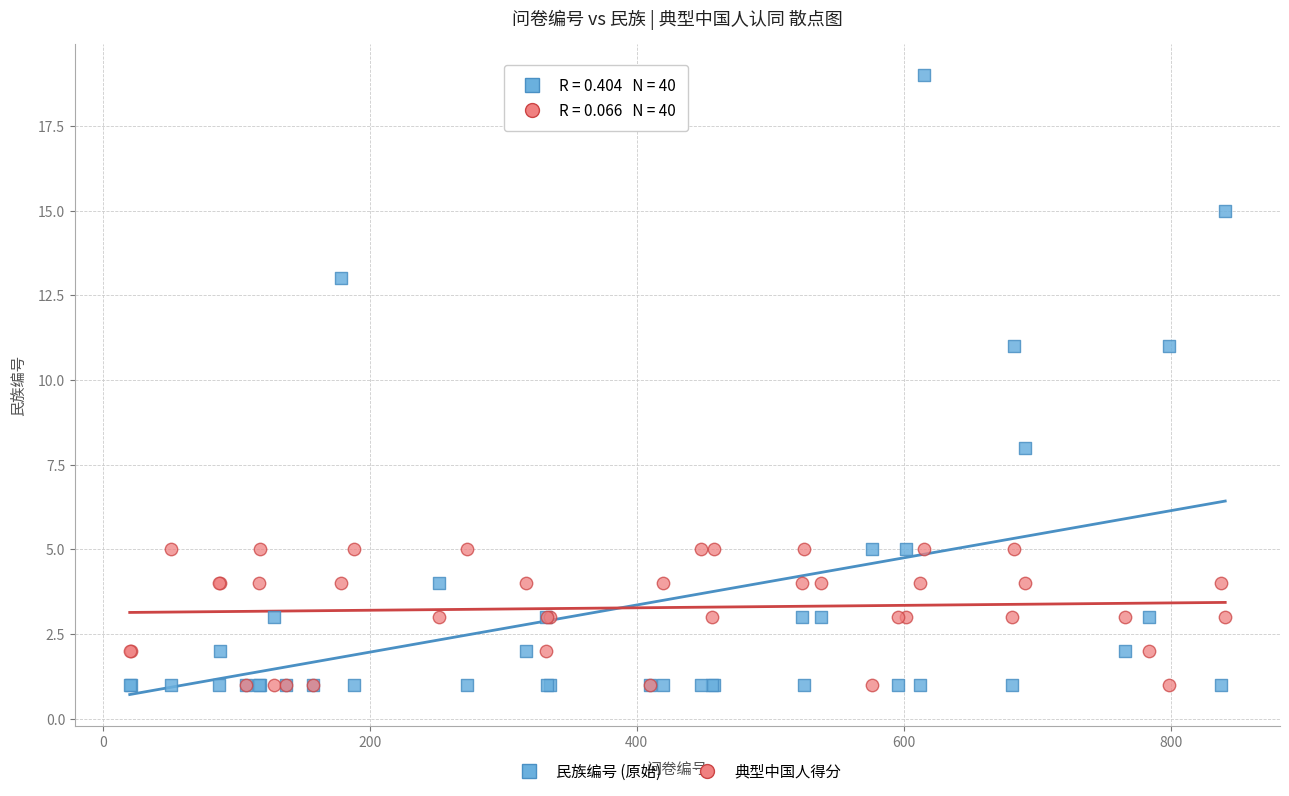

What are all the series names shown in the legend?

民族编号 (原始), 典型中国人得分